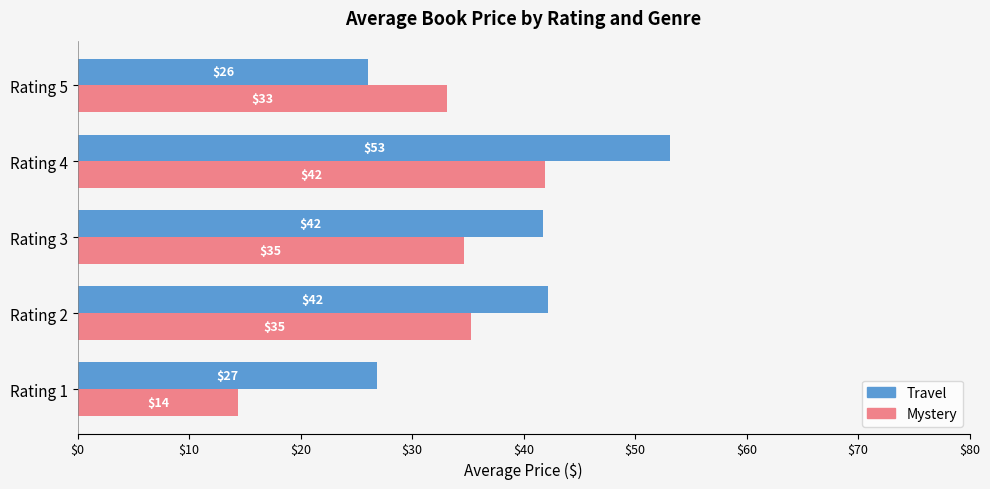

At which category is the sum across all series the highest?

Rating 4